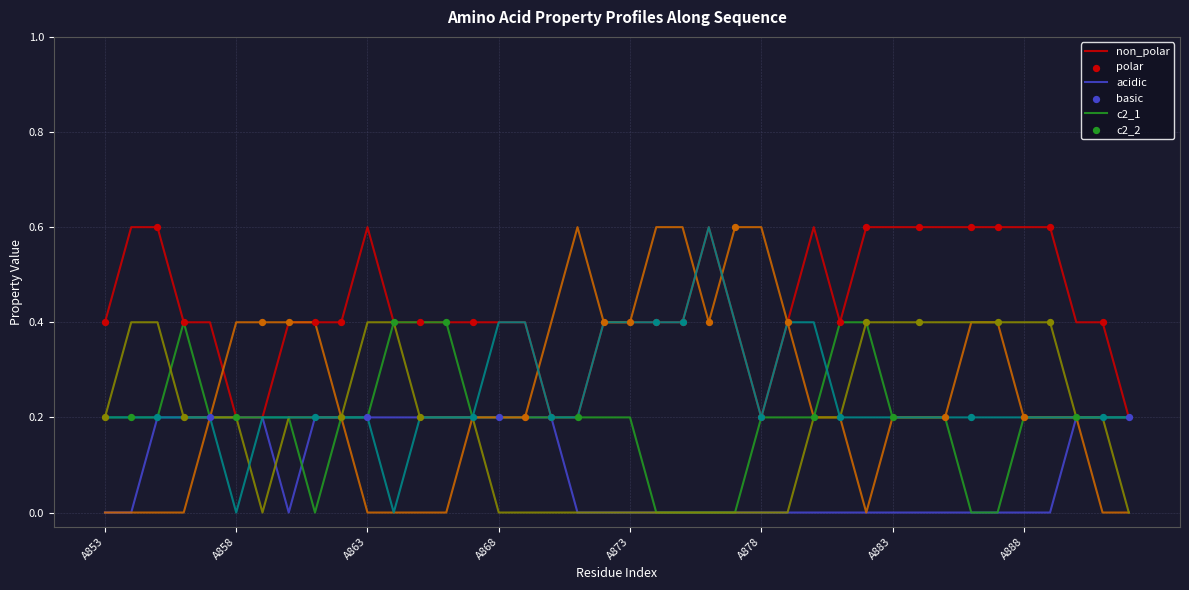

What are all the series names shown in the legend?

non_polar, polar, acidic, basic, c2_1, c2_2